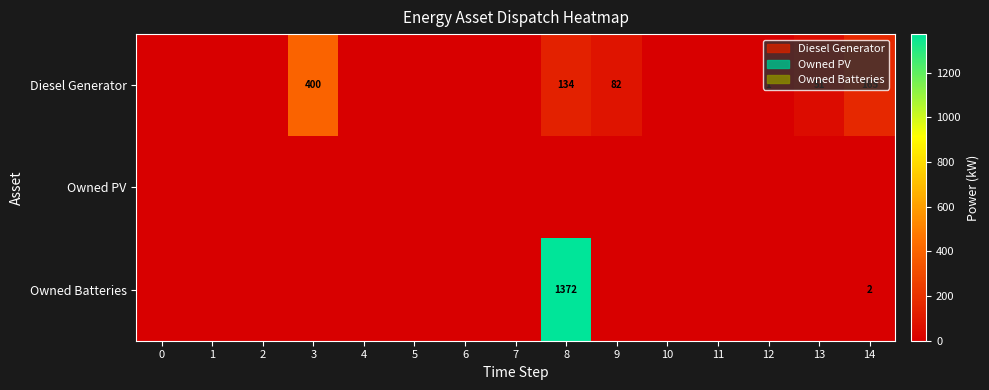

The value of Owned Batteries at 14 is 1. True or false?

False